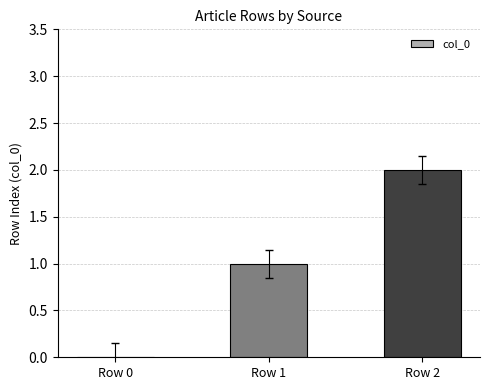

The value at Row 1 is 2. True or false?

False